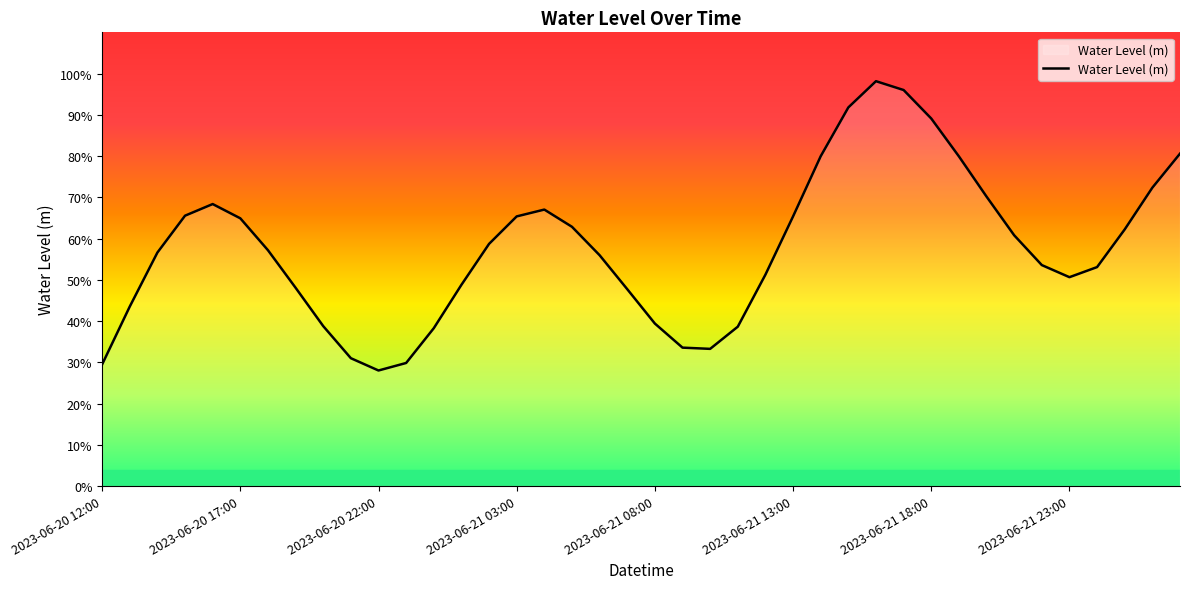

Is this an area chart (filled region under the line)?

Yes